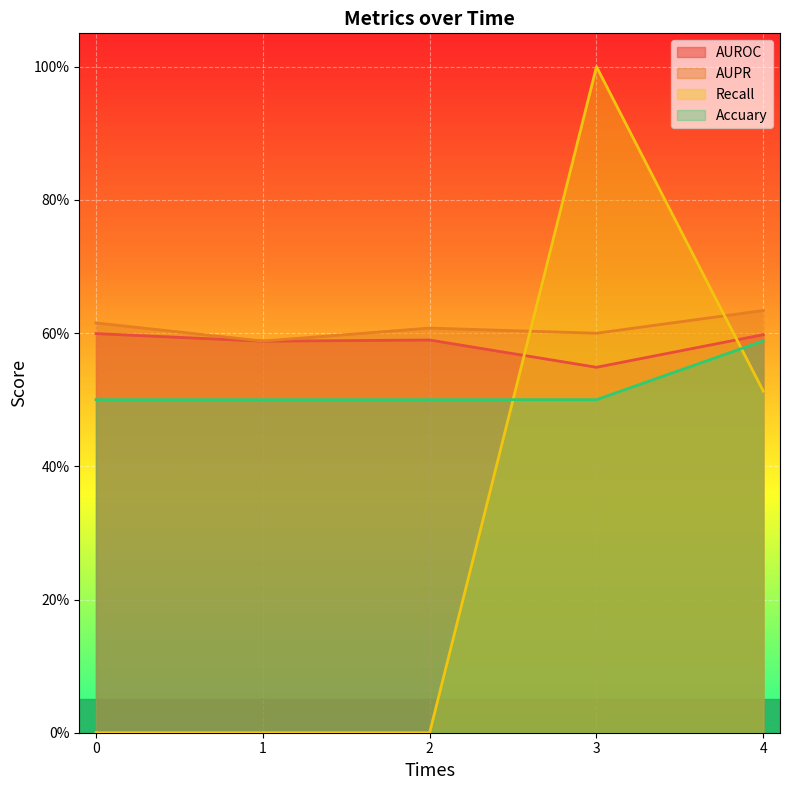

At 0, list the series in order from largest to smallest.

AUPR, AUROC, Accuary, Recall